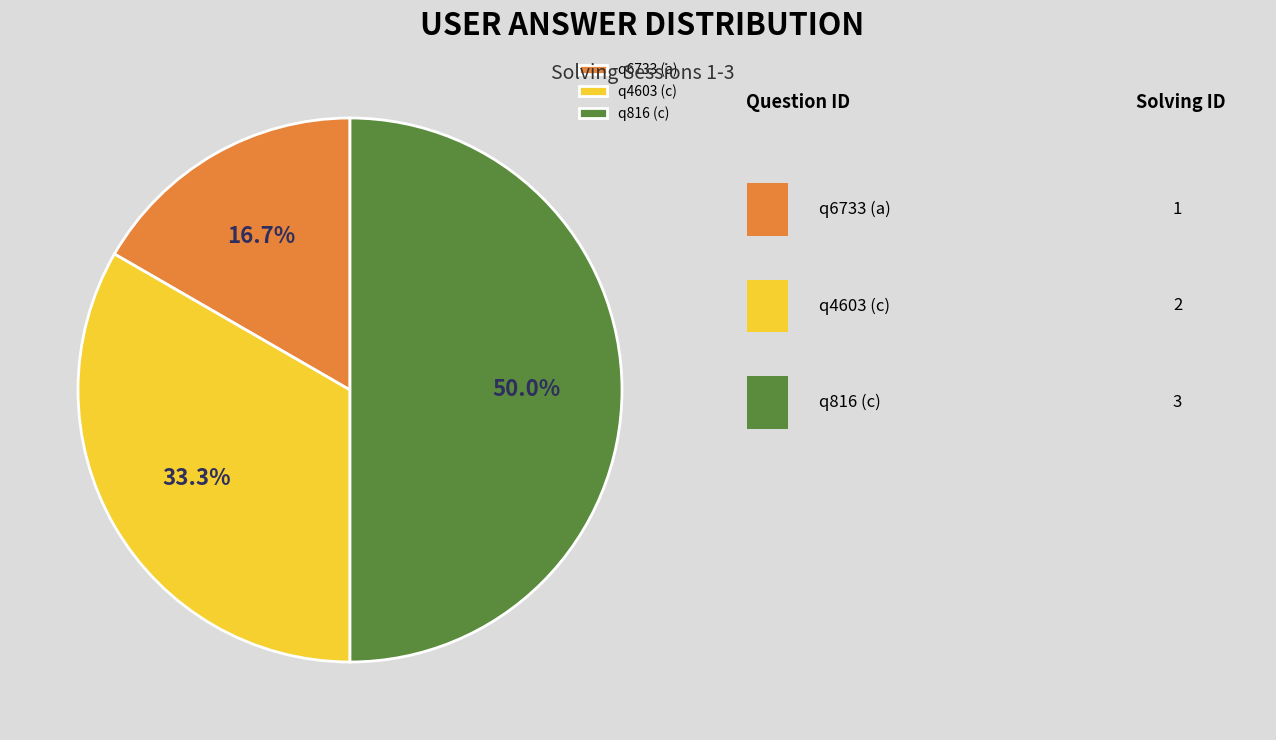

Which slice is the largest?

q816 (c)